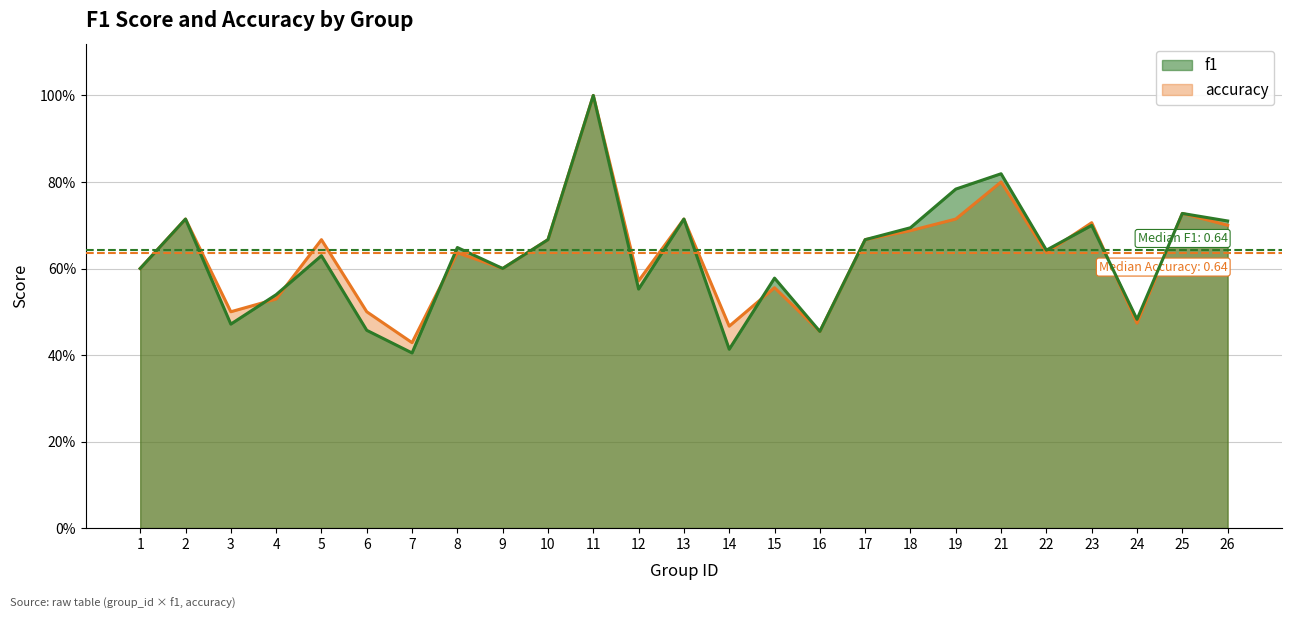

The value of accuracy at 11 is 1.0. True or false?

True